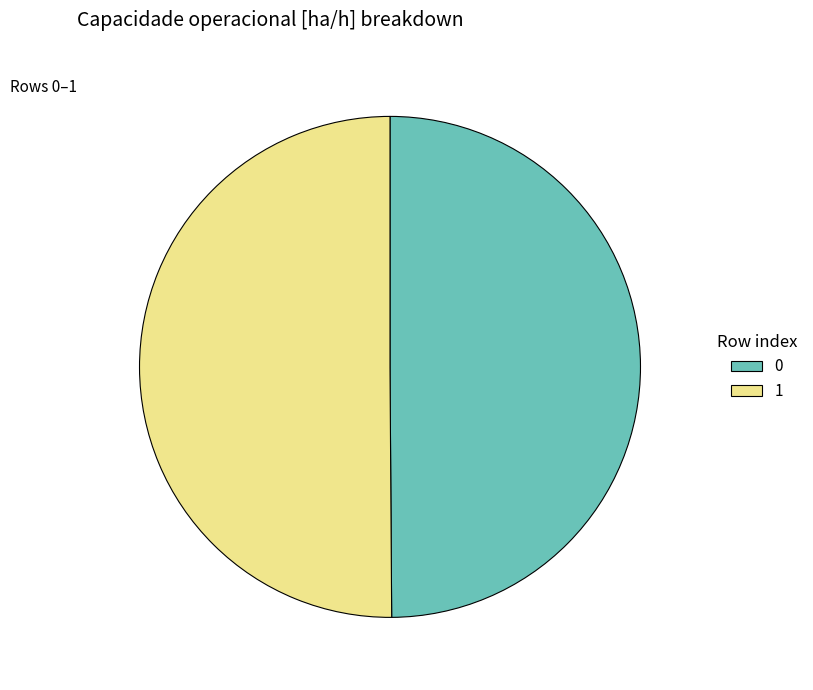

The 1 slice represents 41% of the pie. True or false?

False